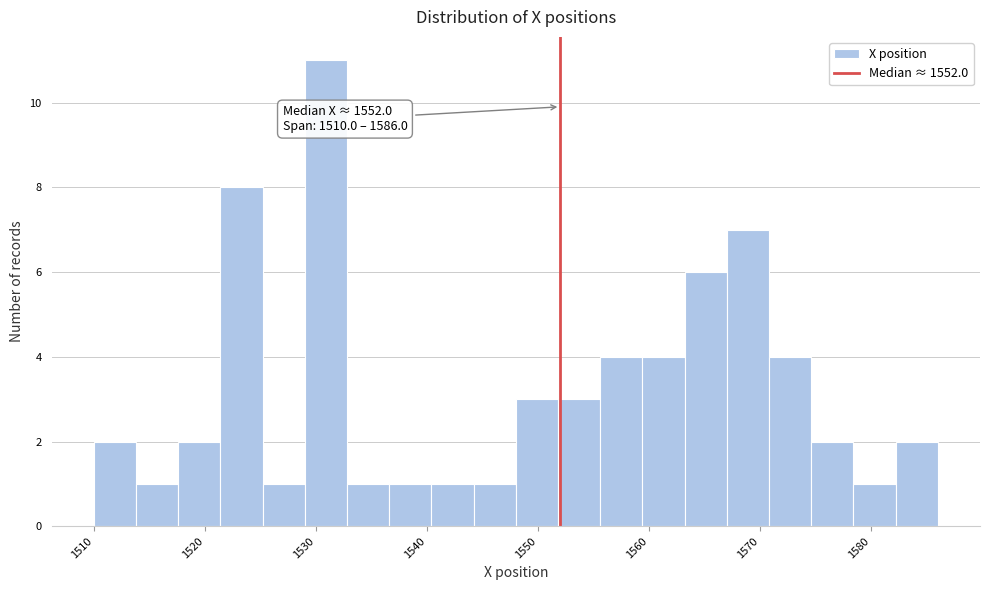

Around what value on the x-axis is the tallest bar? Give the approximate position of its centre, as read against the axis.

1531